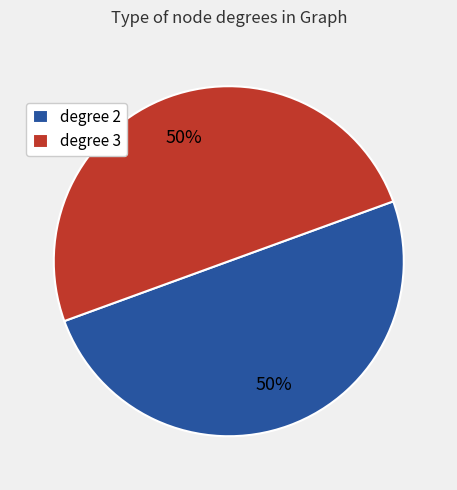

Approximately how many times larger is the value at degree 3 compared to degree 2?

1.0